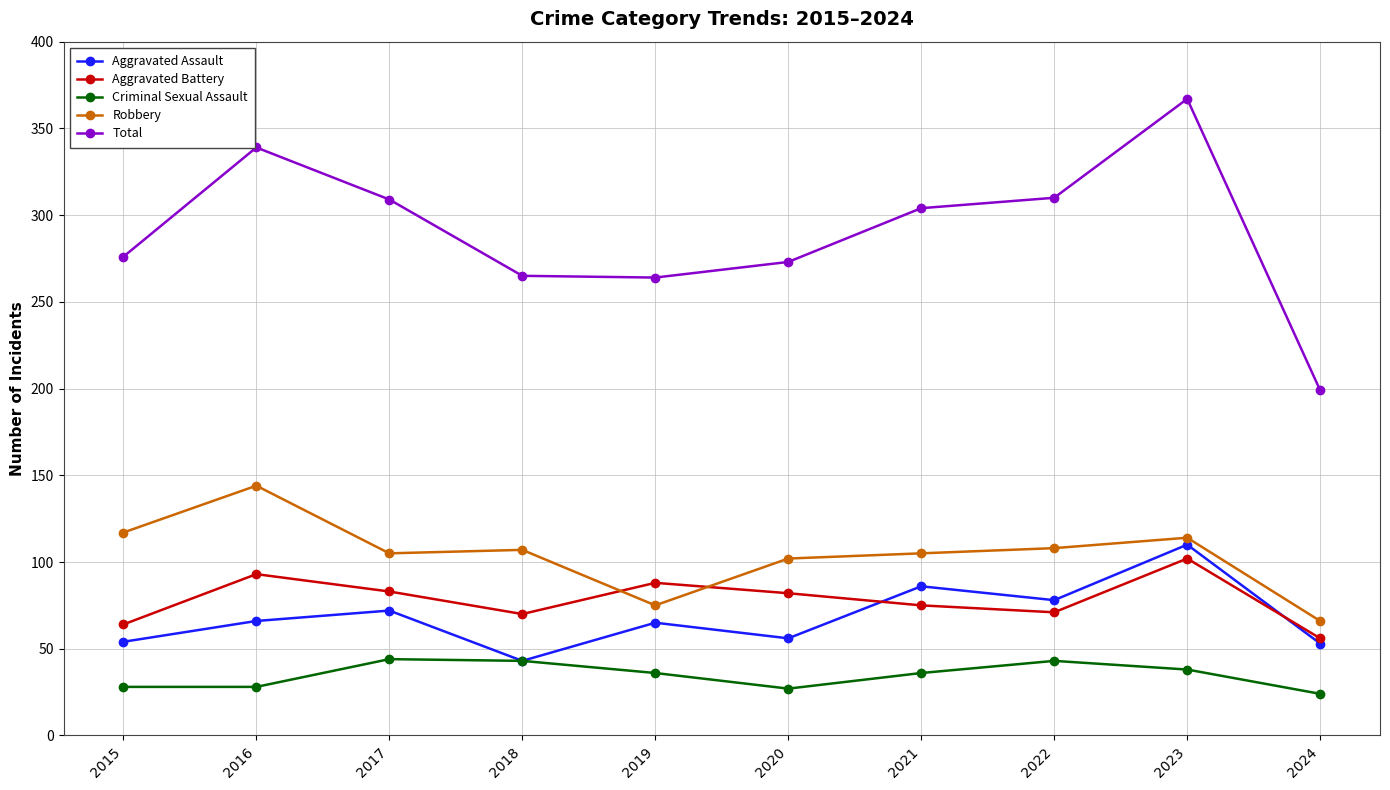

What is the lowest value of the Robbery series?

66